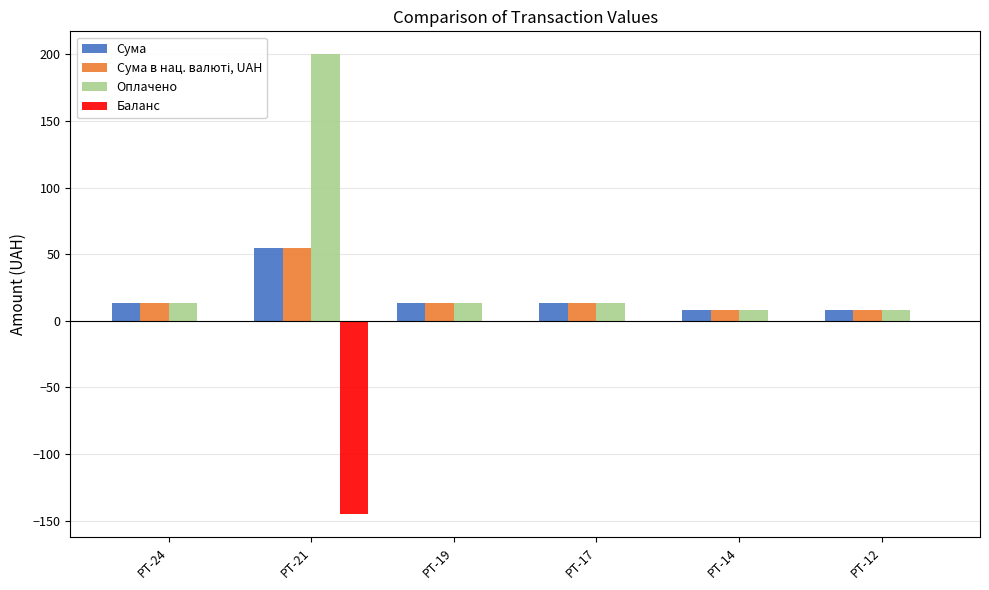

At which category is the sum across all series the highest?

РТ-21